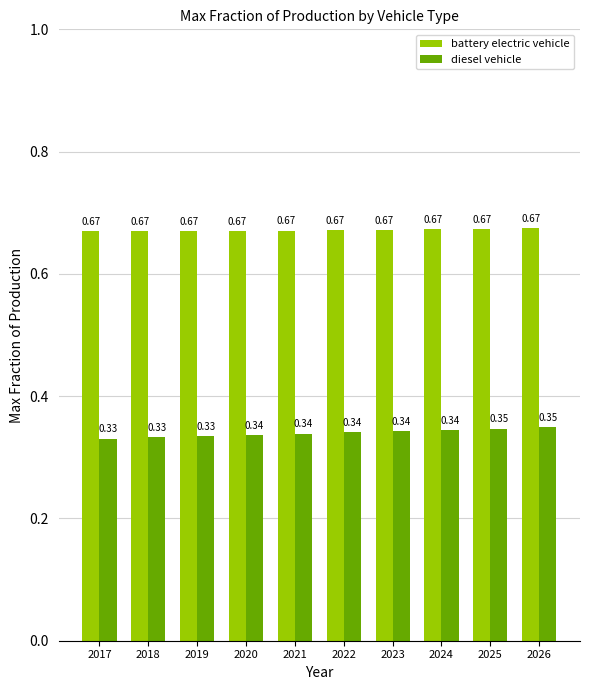

At which label is battery electric vehicle closest to 0?

2017